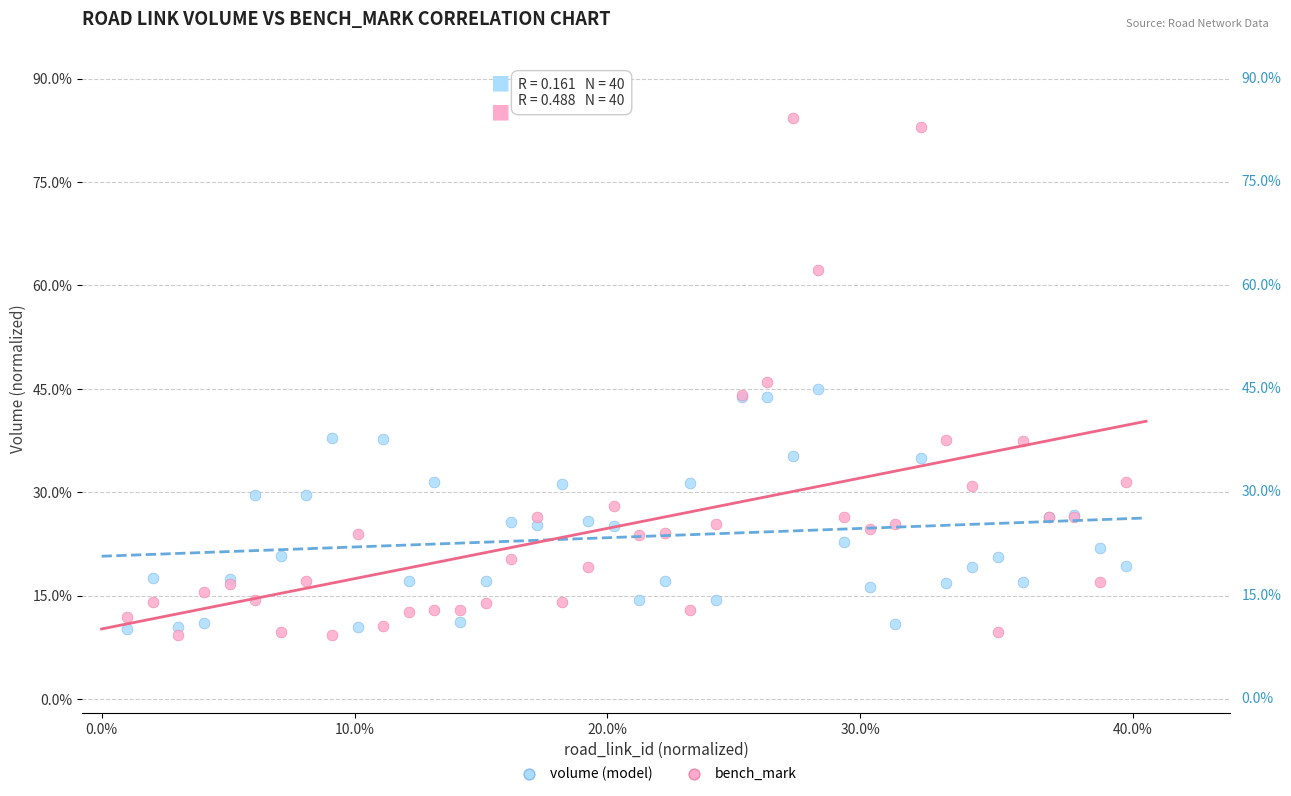

Which series contains the highest Y value?

bench_mark